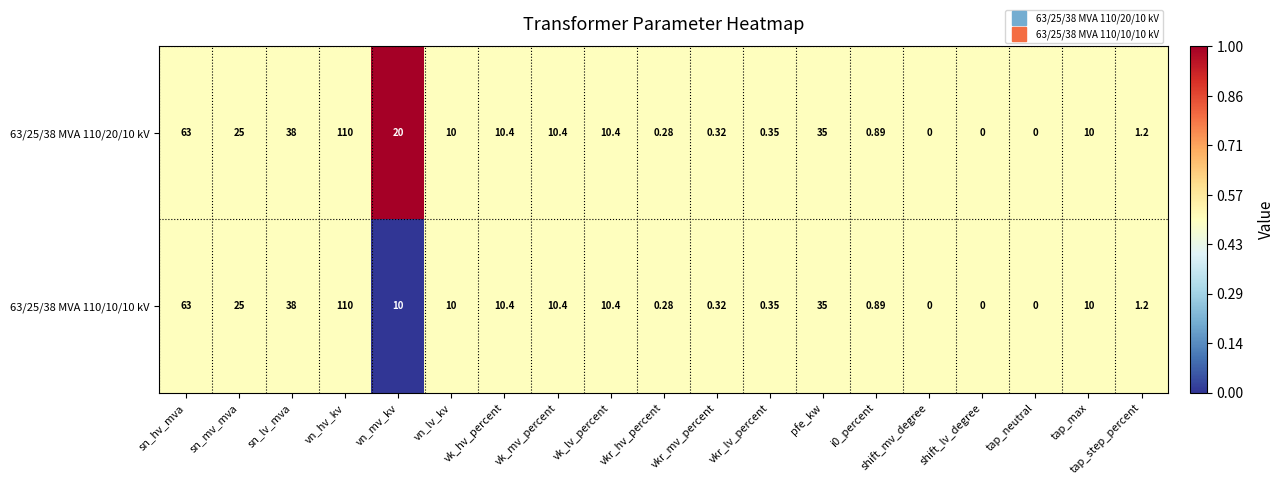

Where does the 63/25/38 MVA 110/10/10 kV series first go above 10?

sn_hv_mva